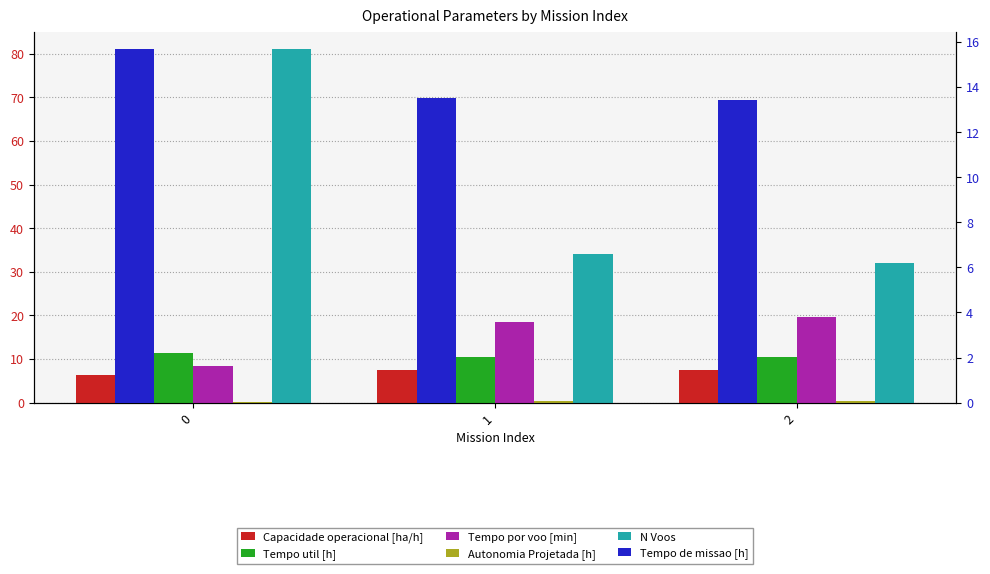

What is the greatest value displayed?

81.0